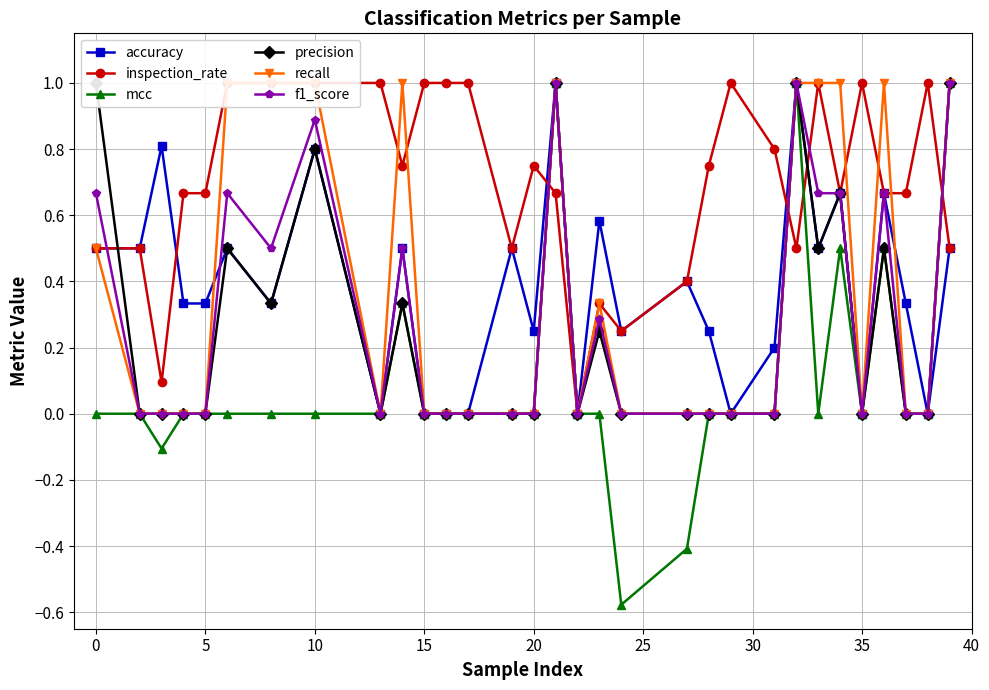

True or false: f1_score has more than 0 points higher than both neighbors.

True